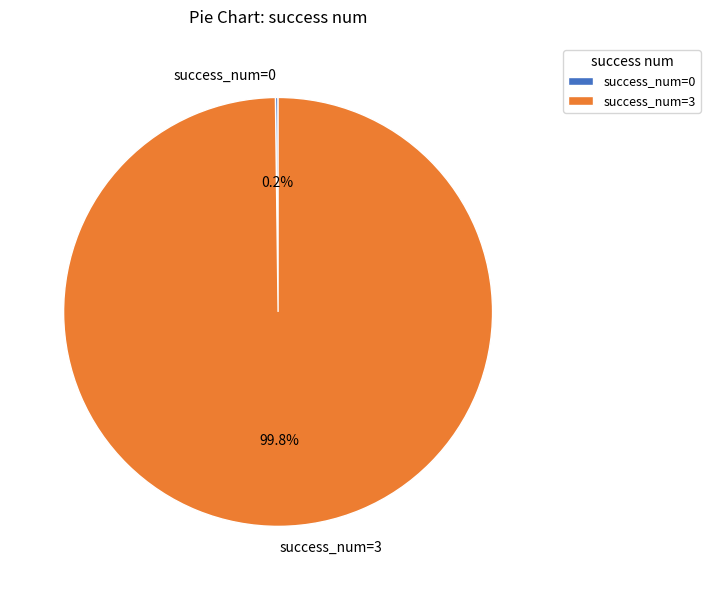

What is the largest slice in the pie chart?

success_num=3